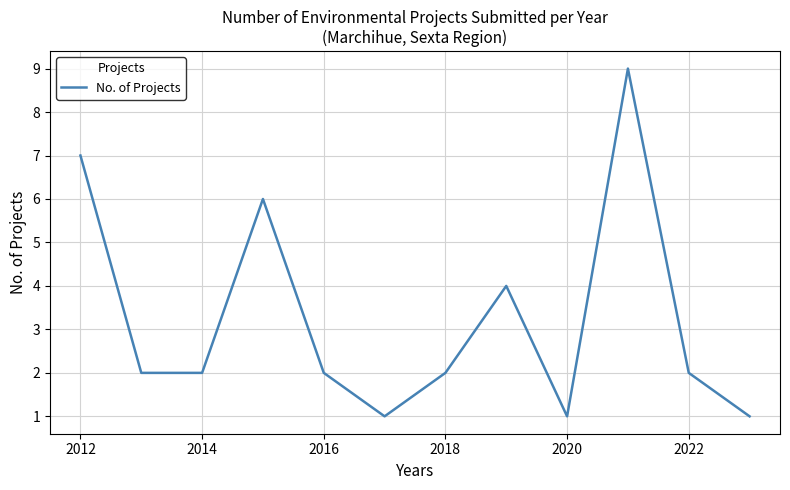

What is the difference between the maximum and minimum values?

8